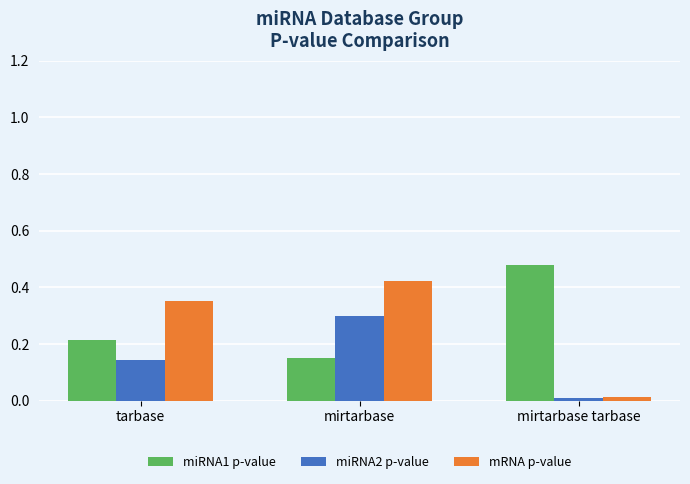

Which series has the widest spread of values?

mRNA p-value